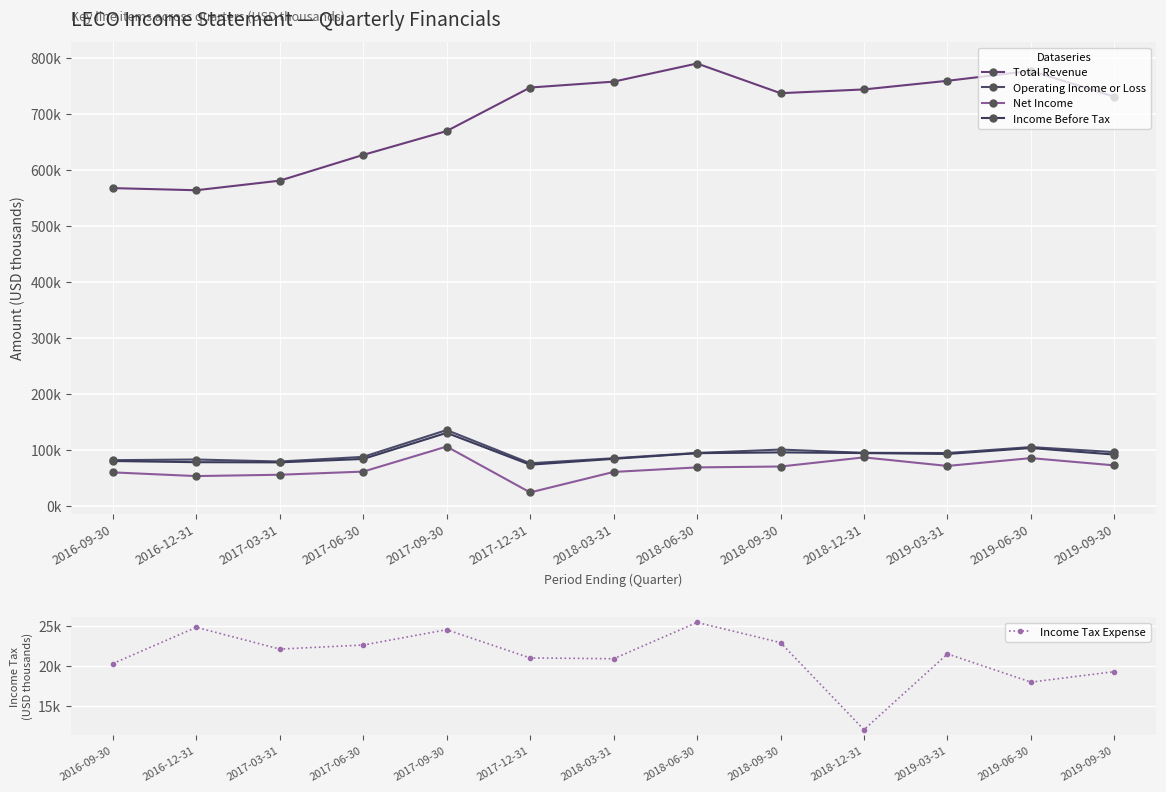

True or false: Operating Income or Loss and Total Revenue cross at least once.

False